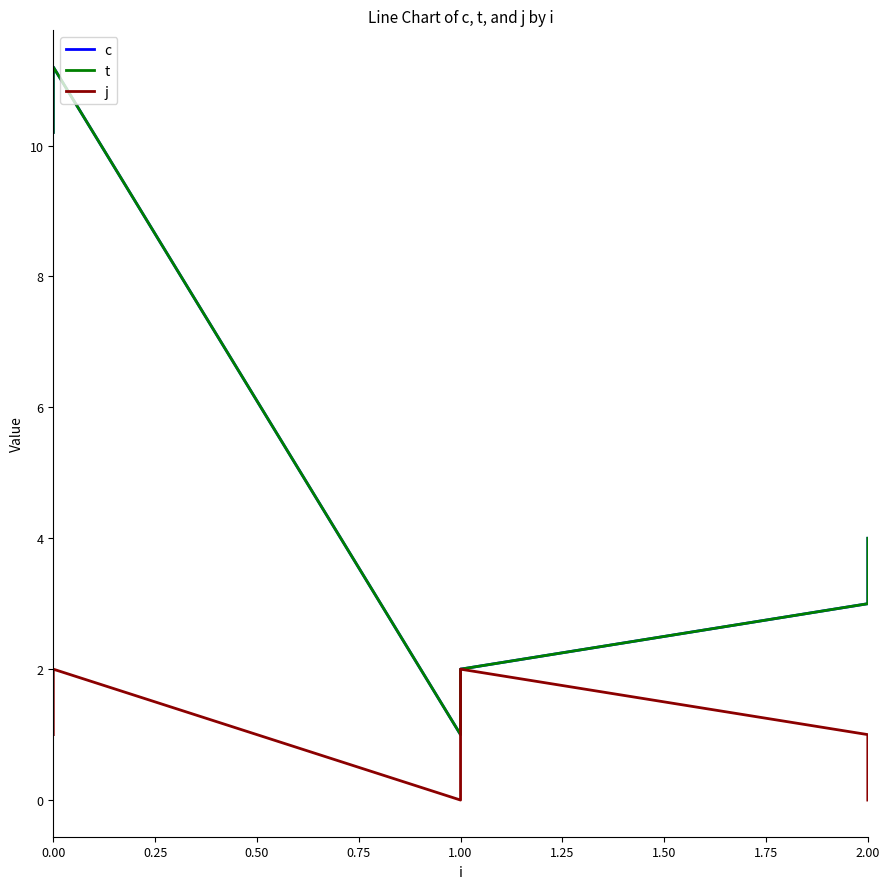

The value of c at 2.00 is 3.9. True or false?

False